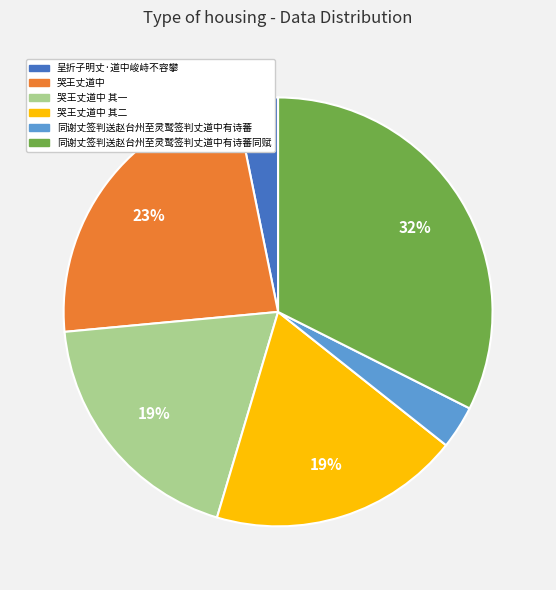

To the nearest percent, what is the difference between the largest and smallest slice percentages?

29%